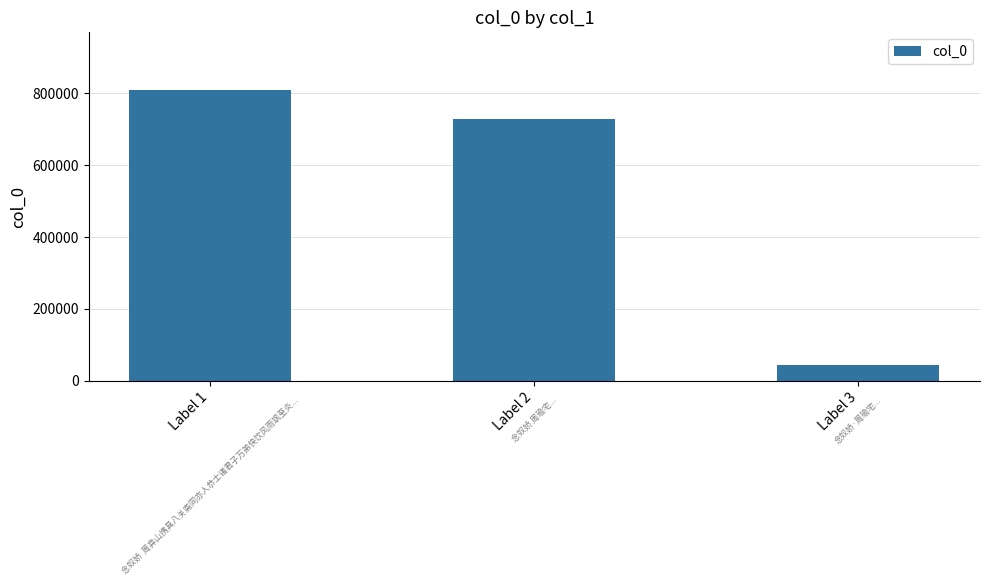

What is the sum of the values at Label 3 and Label 2?

771814